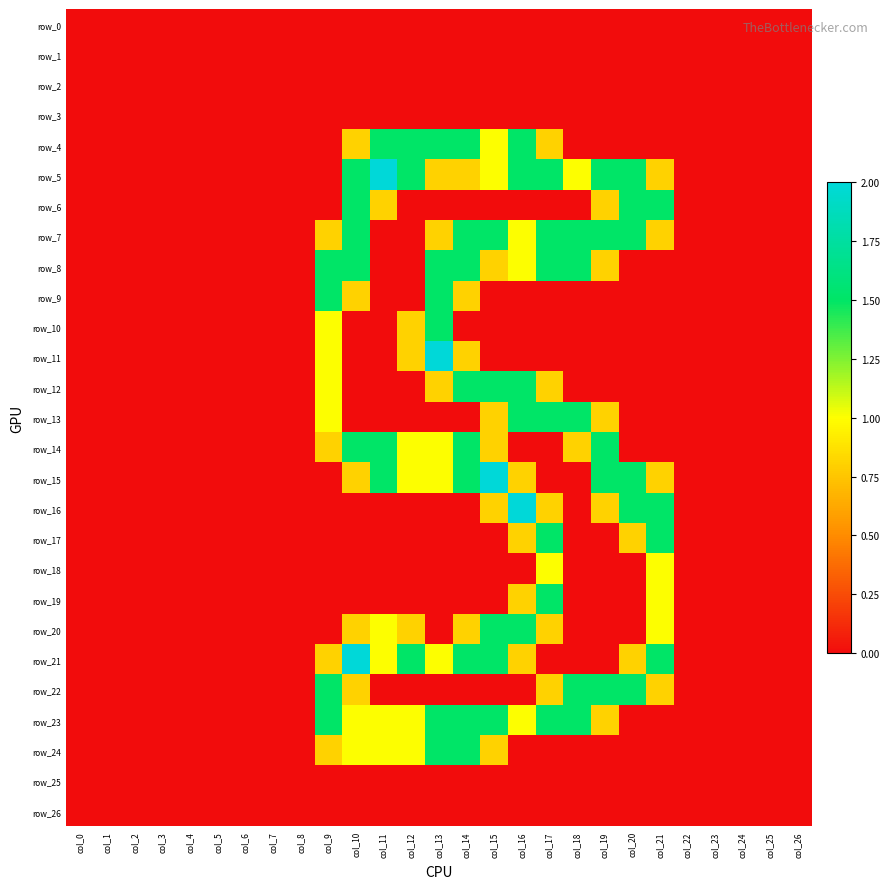

What is the average value of the row_15 series?

0.5